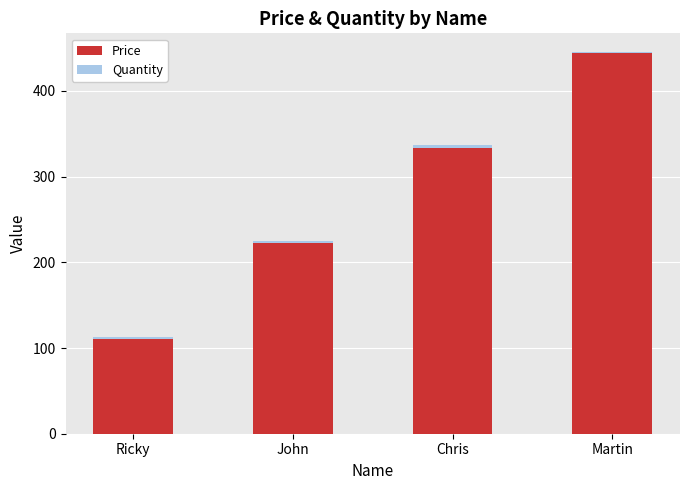

Which category has the highest value in the Price series?

Martin